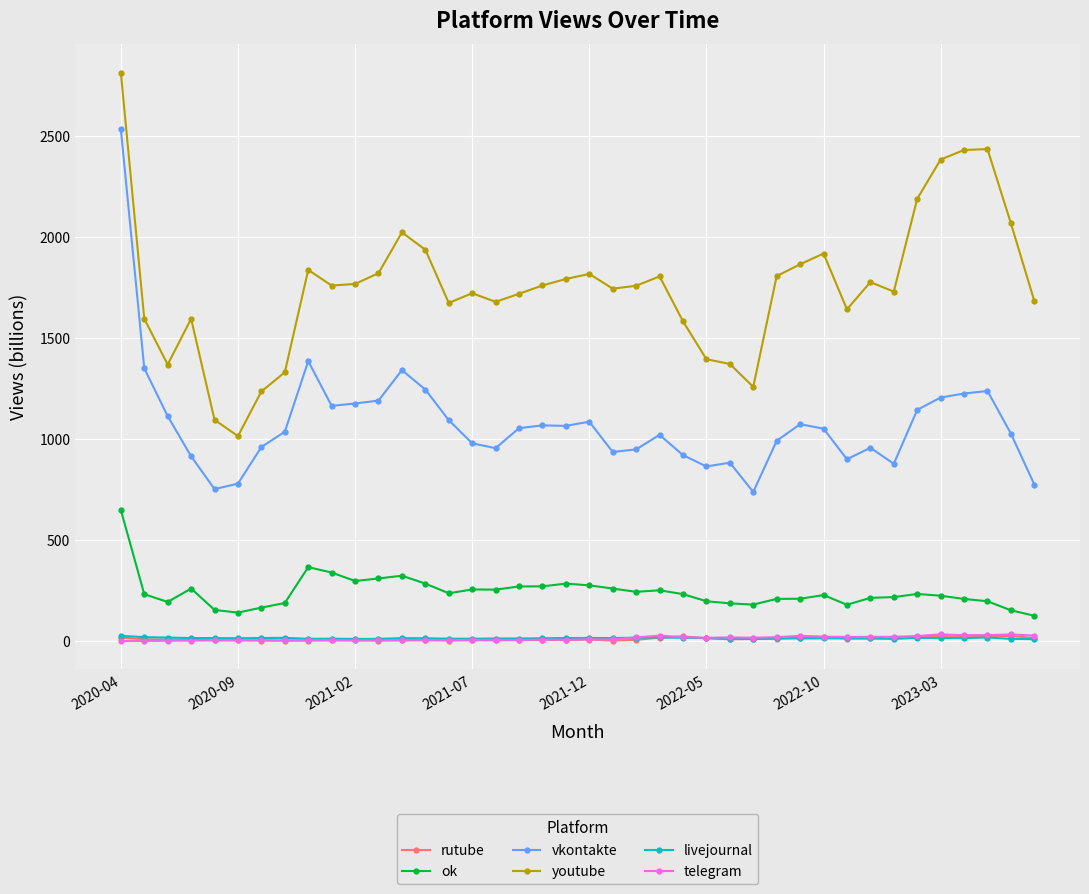

How many lines are shown in the chart?

6